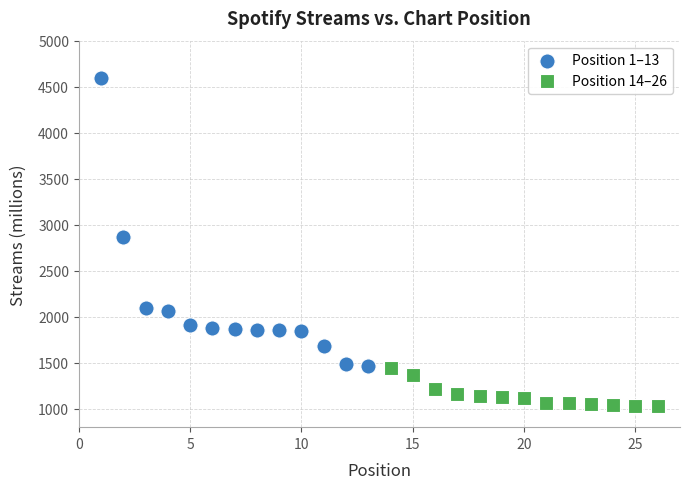

Which series reaches the maximum Y coordinate?

Position 1–13